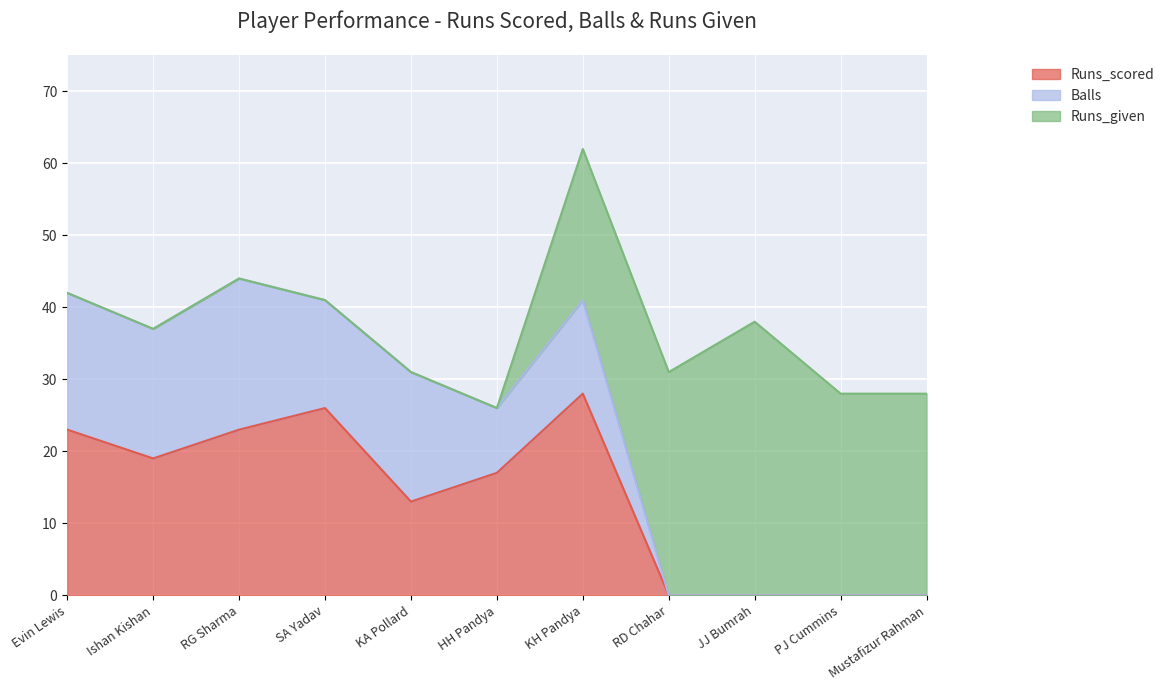

At KA Pollard, list the series in order from smallest to largest.

Runs_given, Runs_scored, Balls